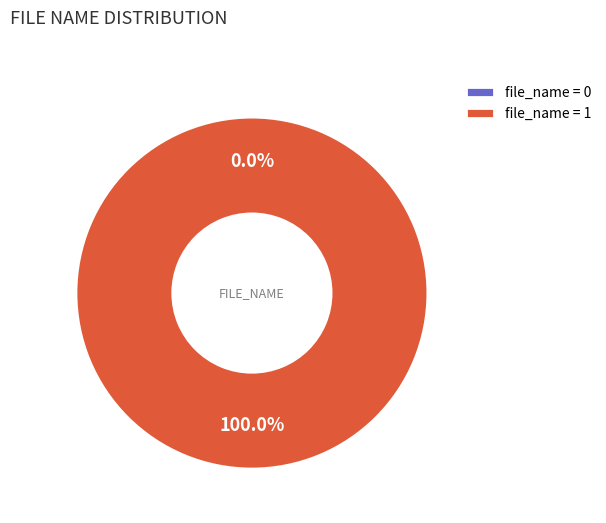

Which slice represents more than half of the pie?

1